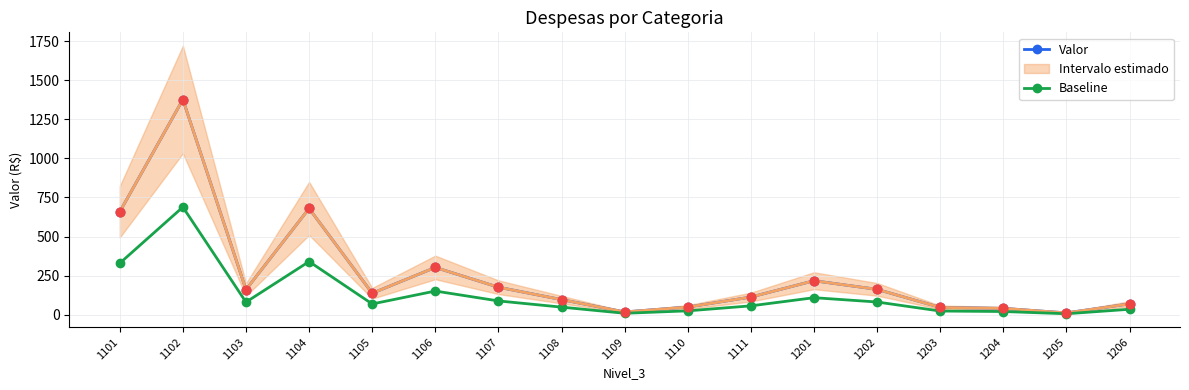

Which series has the largest total across all categories?

Valor